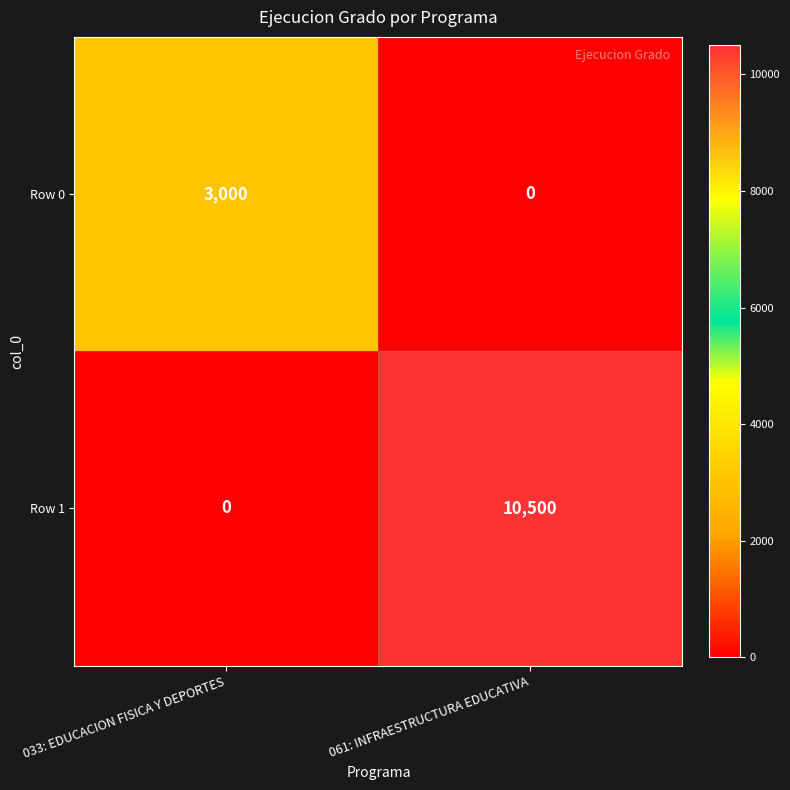

What is the difference between the Row 0 values at 061: INFRAESTRUCTURA EDUCATIVA and 033: EDUCACION FISICA Y DEPORTES?

3000